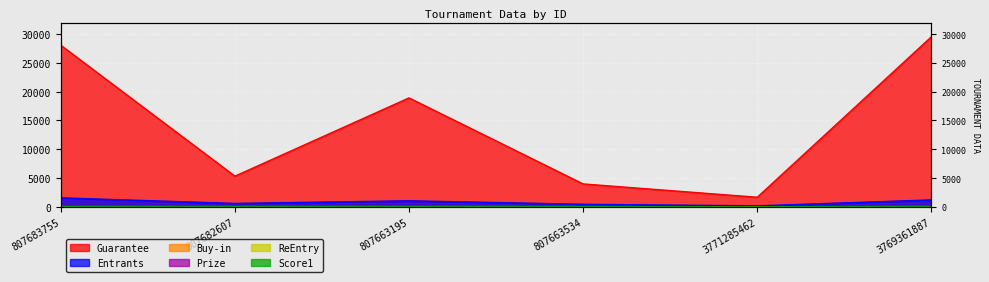

What is the maximum value for Prize?

20.1